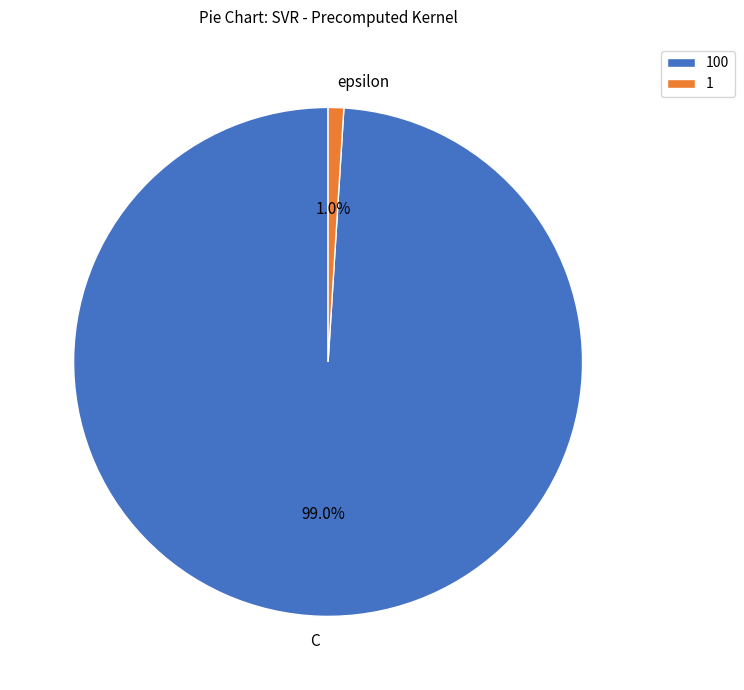

To the nearest percent, what is the combined percentage of epsilon and C?

100%